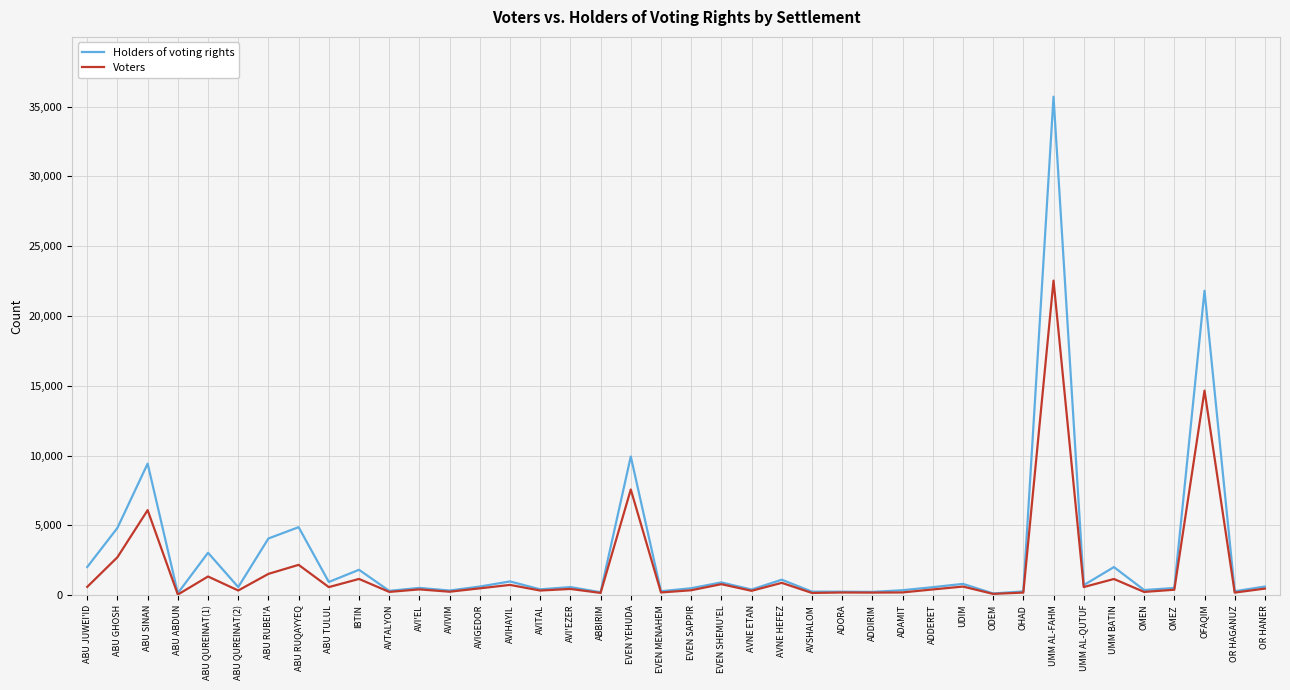

At ABU RUBEI'A, list the series in order from smallest to largest.

Voters, Holders of voting rights